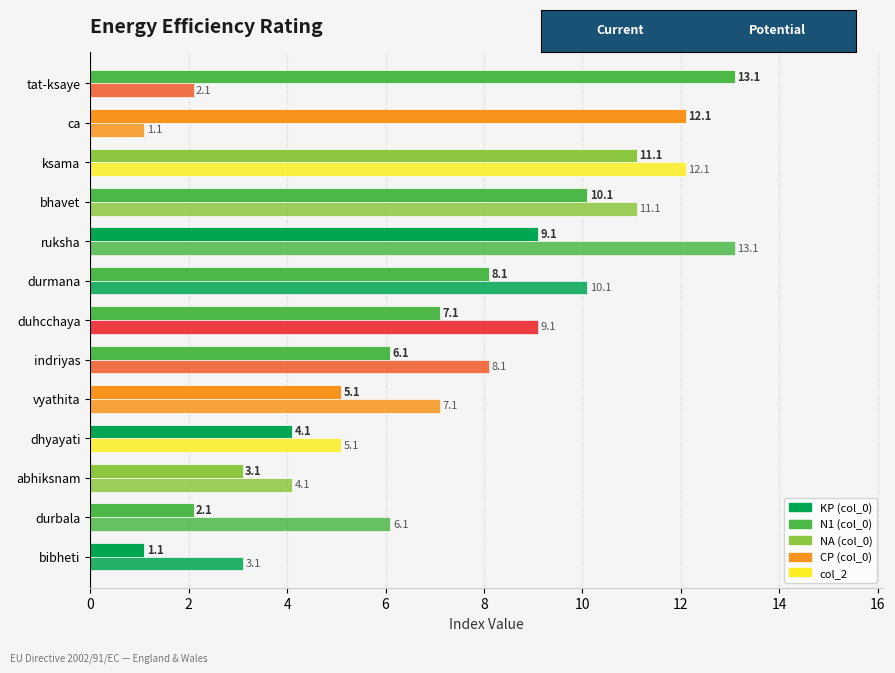

The col_0 series shows 12.1 at ca. True or false?

True